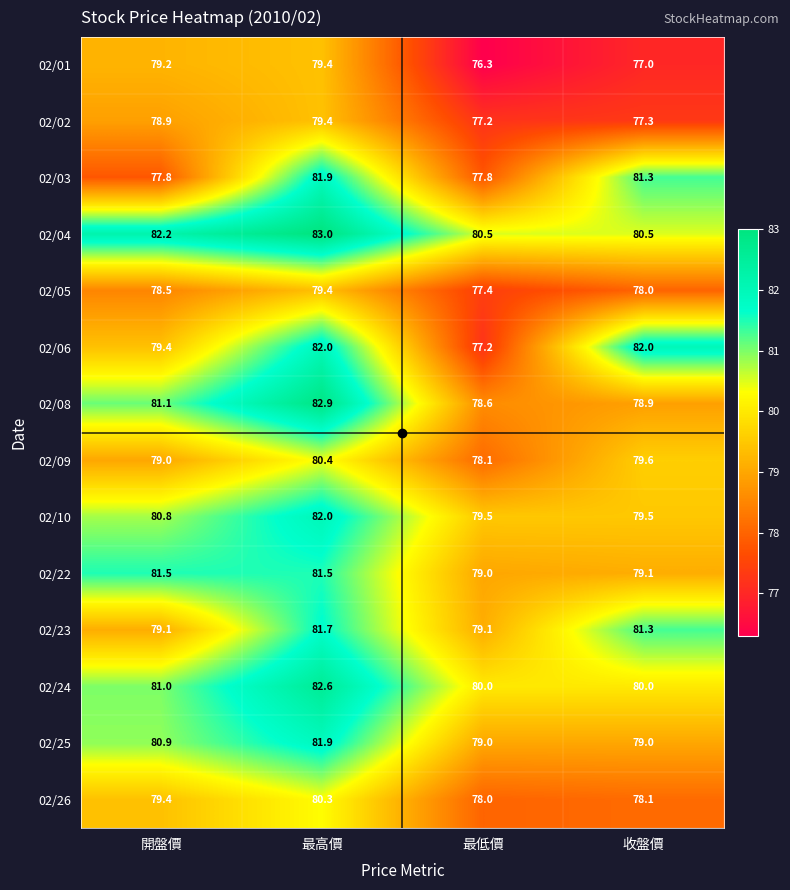

Is it true that 02/04 equals 106.9 at 收盤價?

False